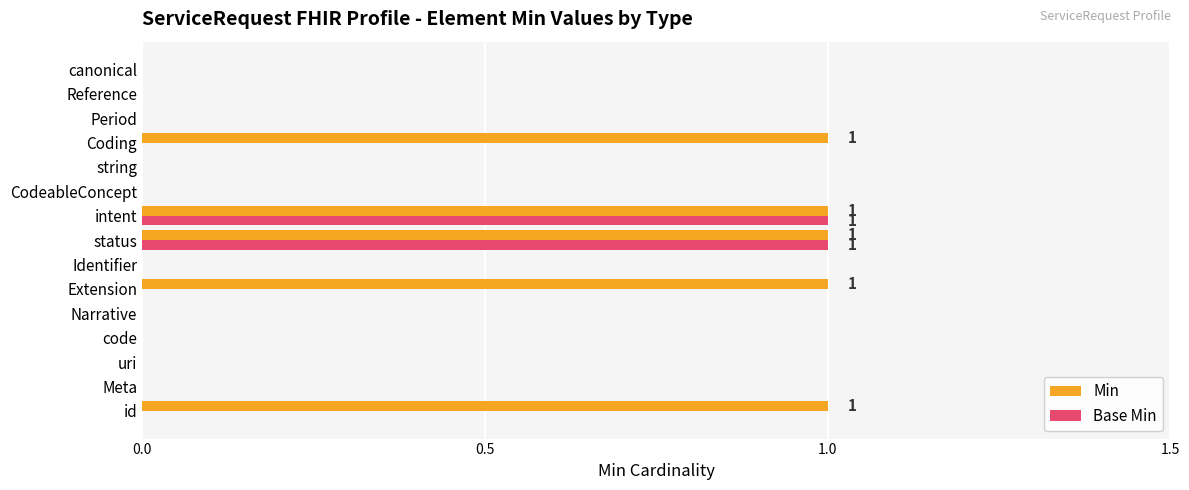

The value of Base Min at intent is 0. True or false?

False